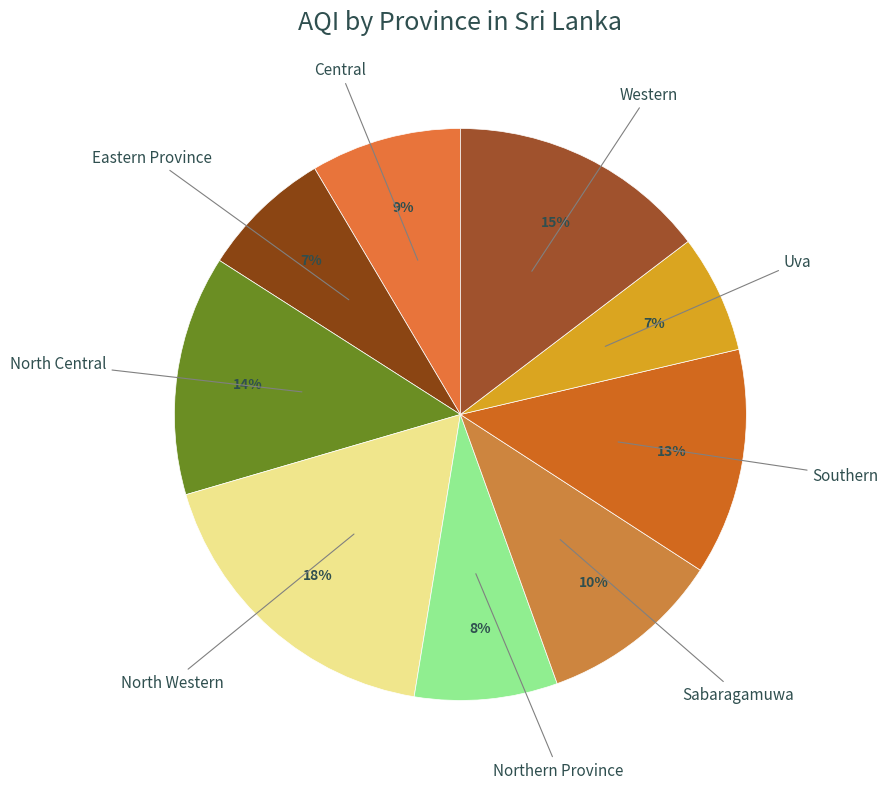

Count the number of slices in the pie.

9